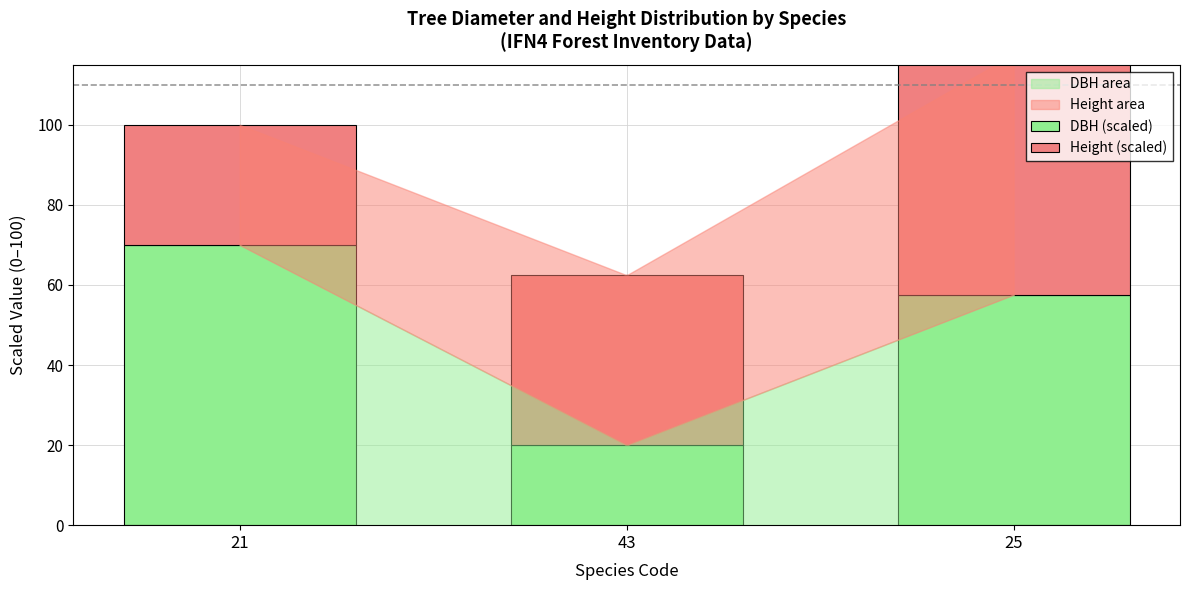

Where is DBH (scaled) nearest to the value 45?

25